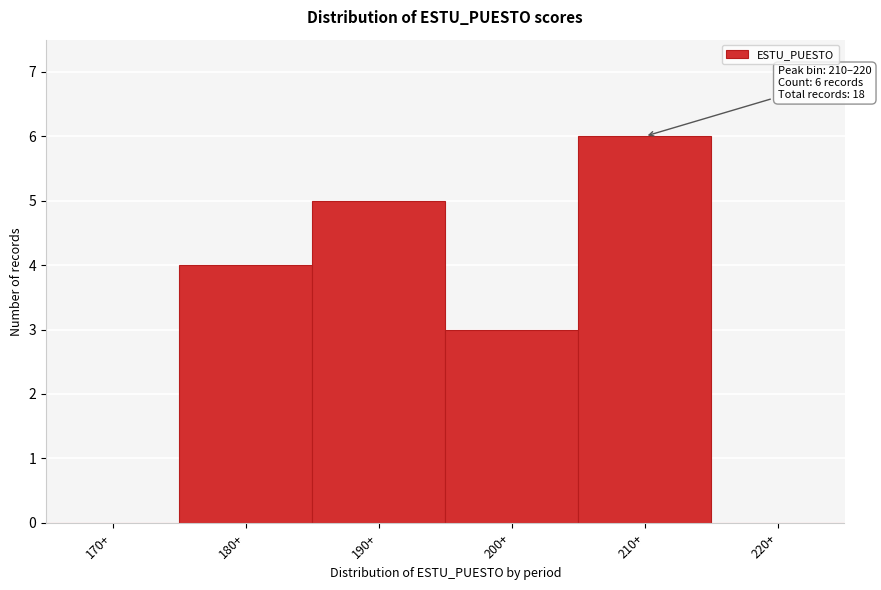

Reading right to left, transcribe all the data shown in this chart.

220+=0	210+=6	200+=3	190+=5	180+=4	170+=0